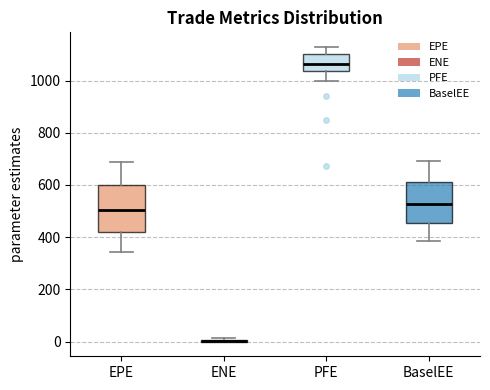

Where is the lower edge of the box for BaselEE on the y-axis? The values are not printed on the chart, so give them approximately, as read against the axis.

460